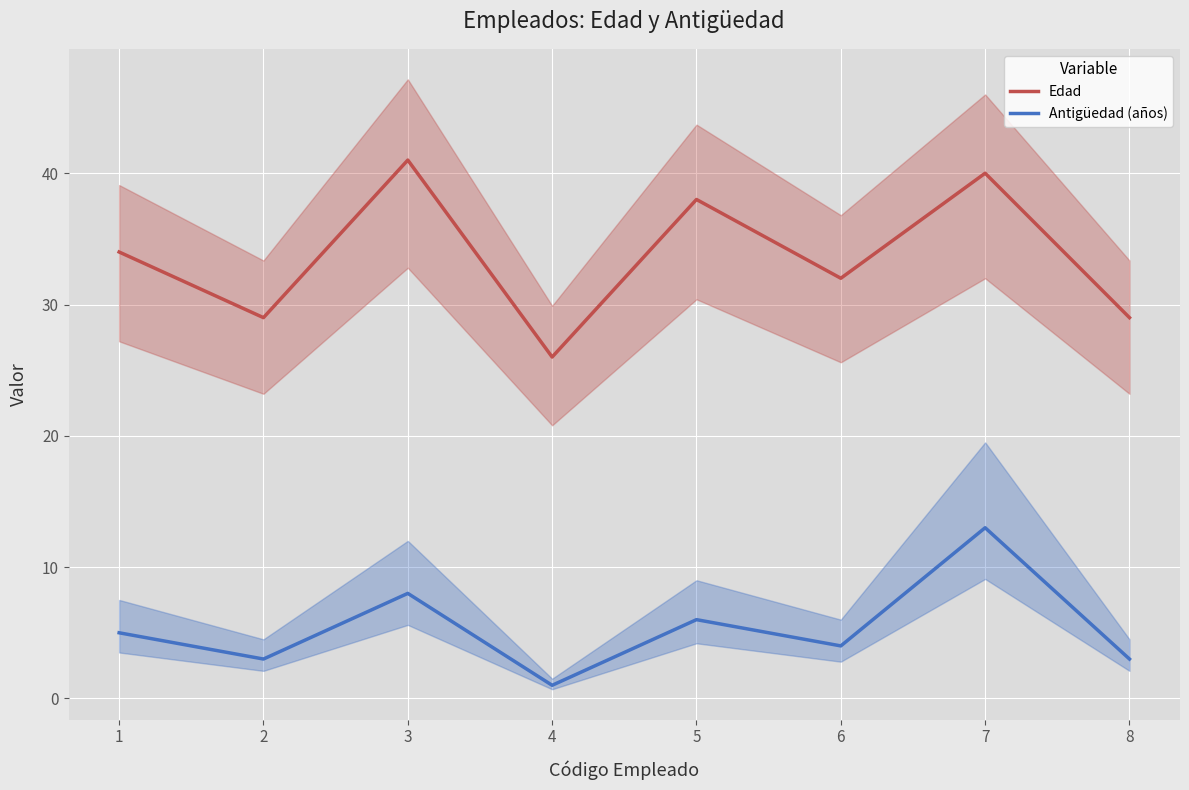

List the series in order of their overall mean, highest first.

Edad, Antigüedad (años)